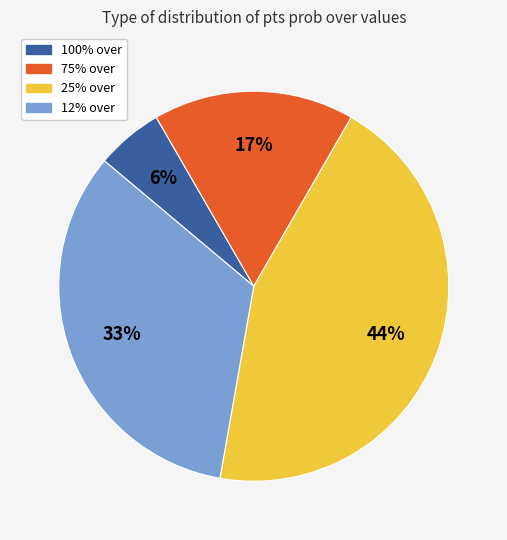

Does any single category account for the majority?

No